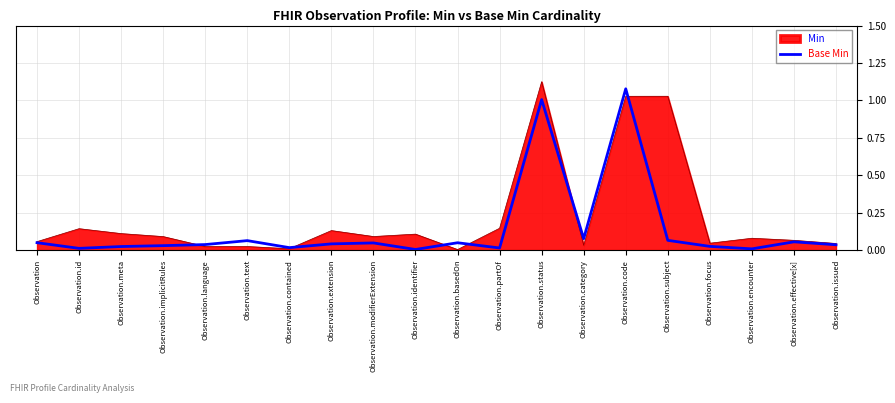

The Min series shows 1.0 at Observation.code. True or false?

True